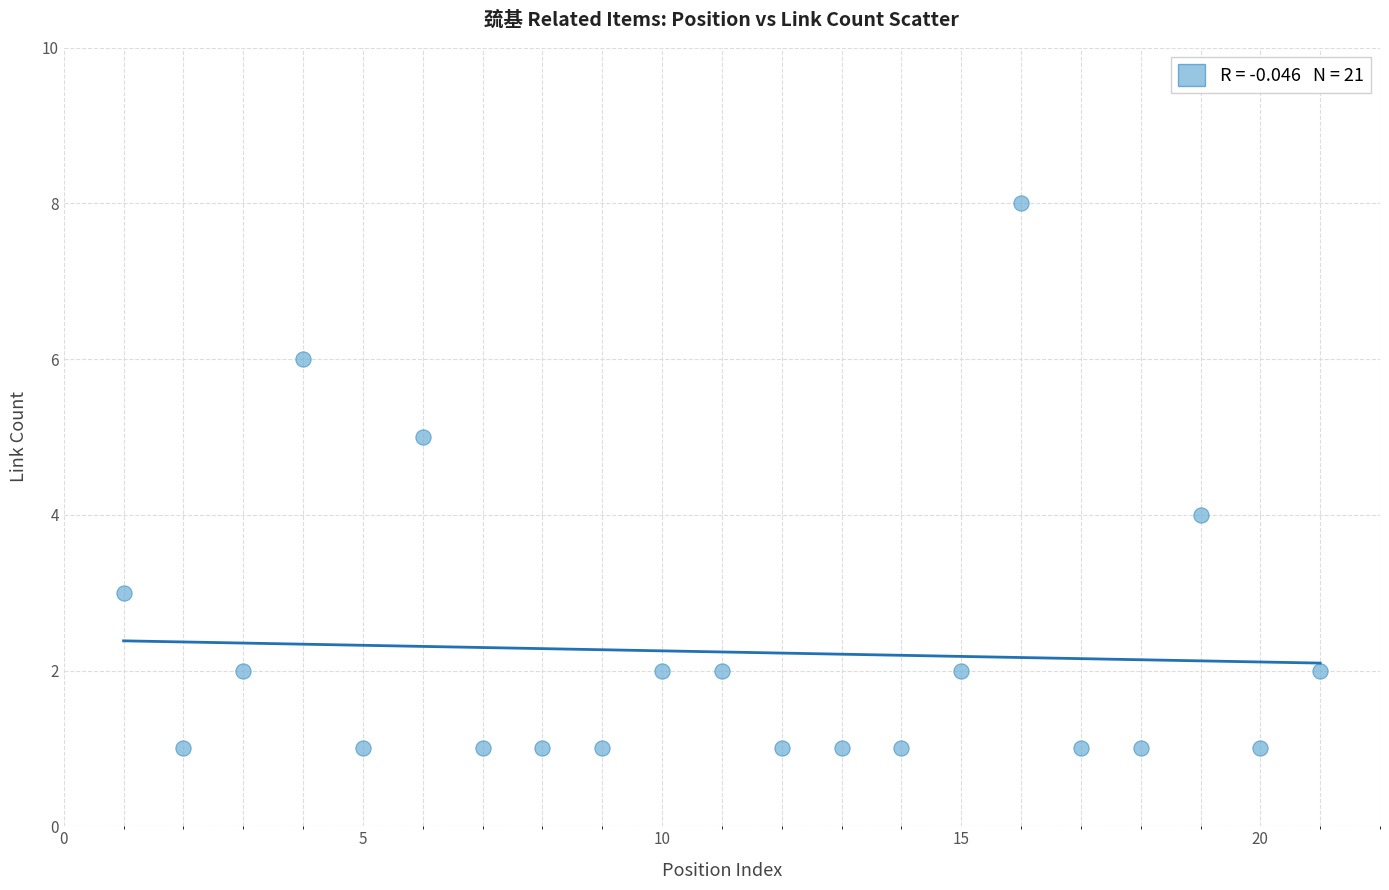

What is the range of X values (max minus min)?

20